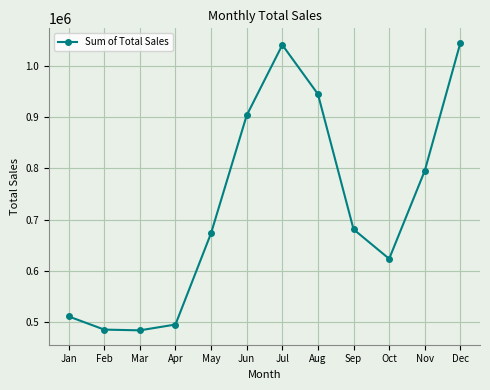

Which has a higher value, Dec or May?

Dec